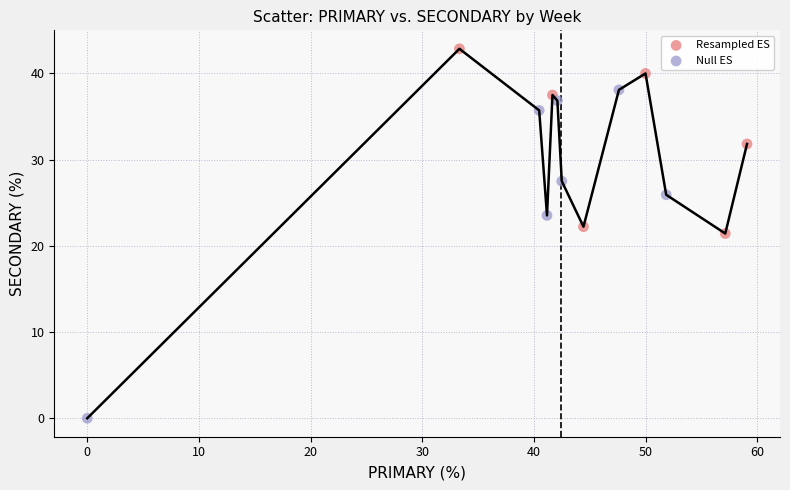

Which series has the largest Y range (max minus min)?

Null ES